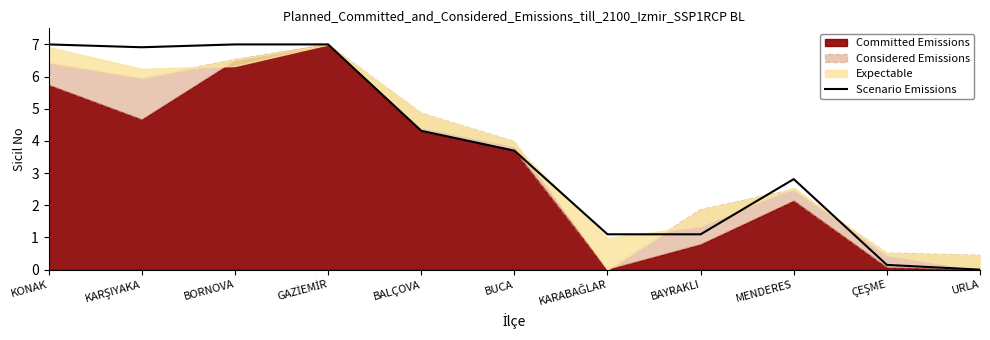

What is the label of the 11th point from the right?

KONAK